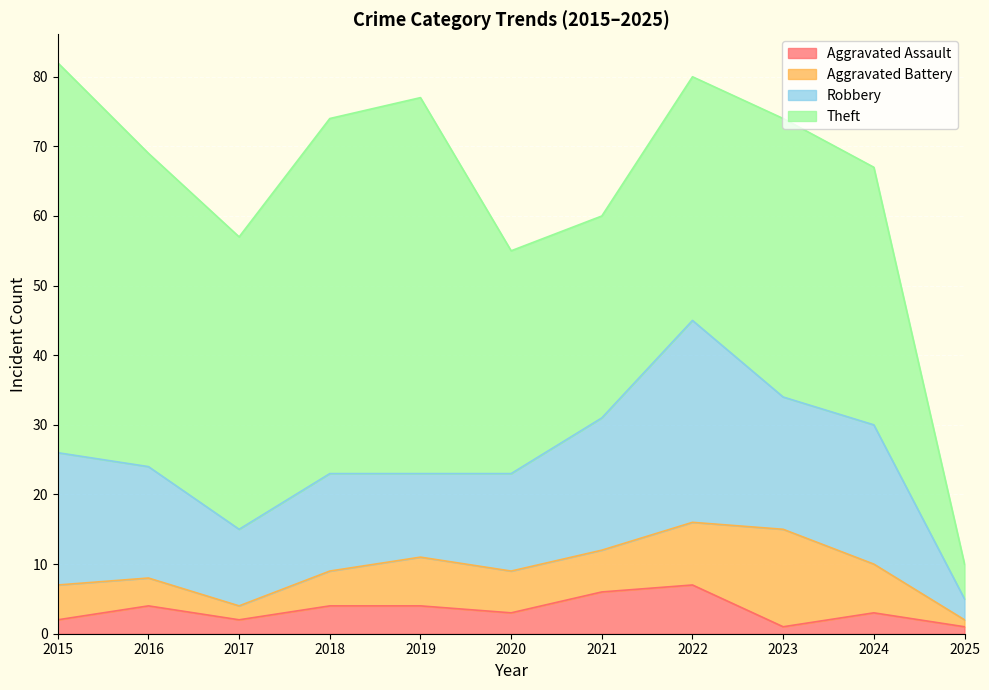

The value of Theft at 2021 is 29. True or false?

True